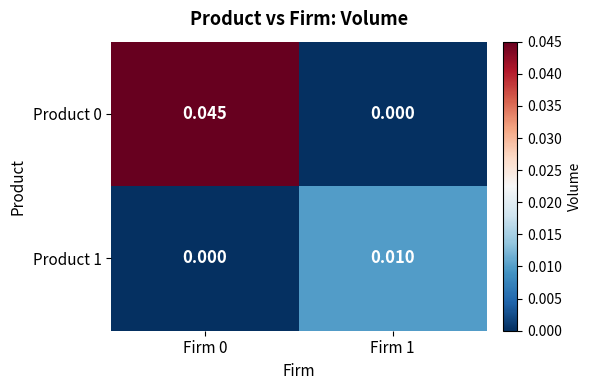

Is the value of Product 0 at Firm 0 greater than the value of Product 1 at Firm 0?

Yes